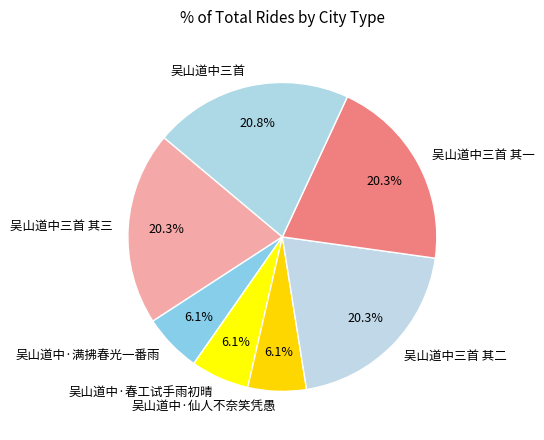

How many slices are in this pie chart?

7